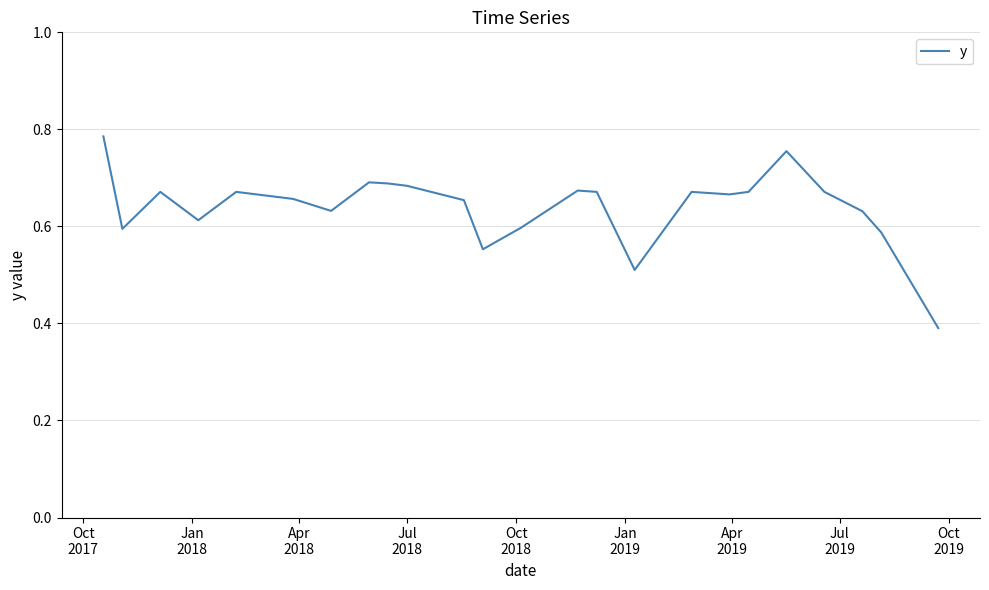

Count the number of data series in this chart.

1